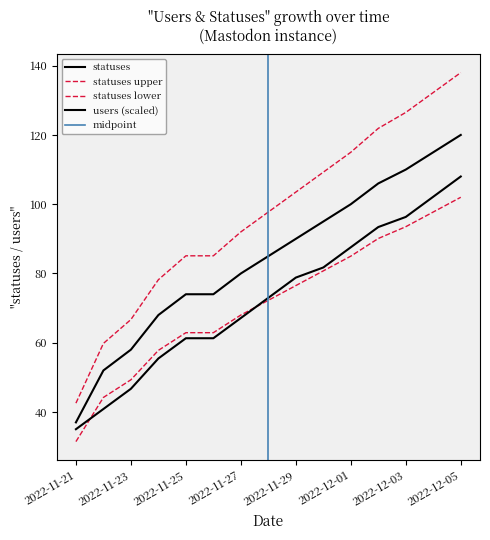

True or false: statuses and users cross at least once.

False